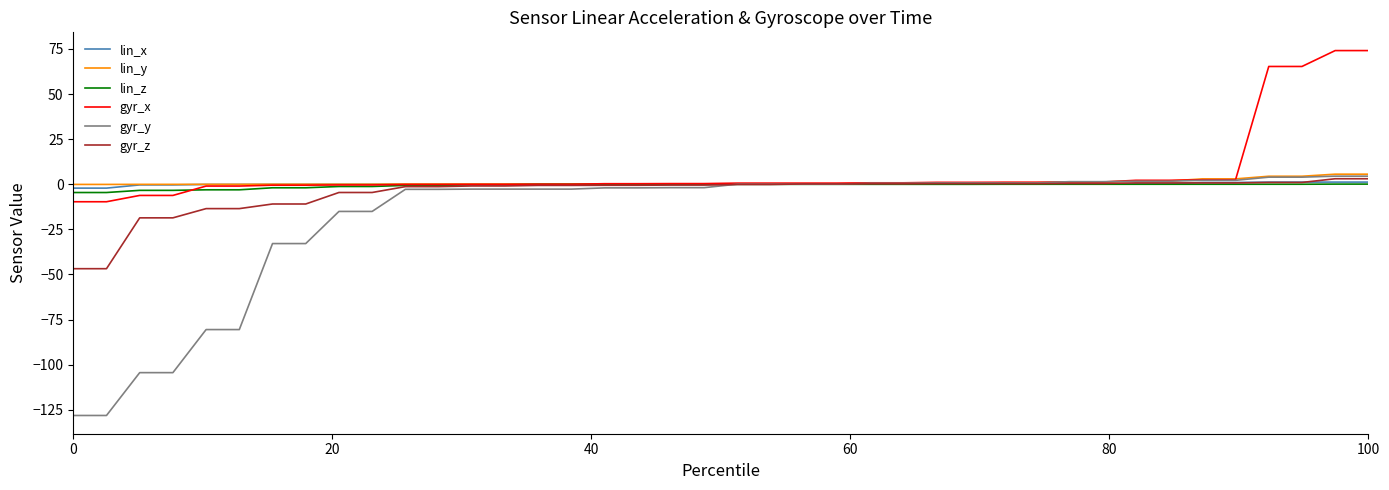

After their last crossing, which series has the higher values: lin_x or gyr_x?

gyr_x